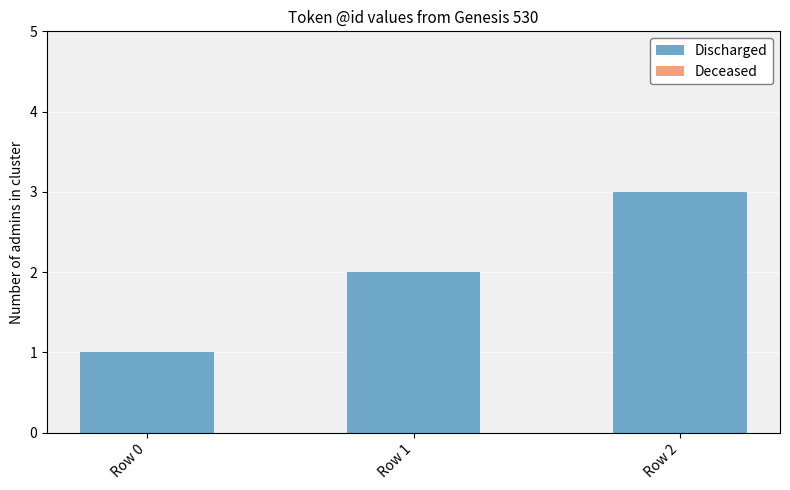

List the labels in order of value, smallest first.

Row 0, Row 1, Row 2